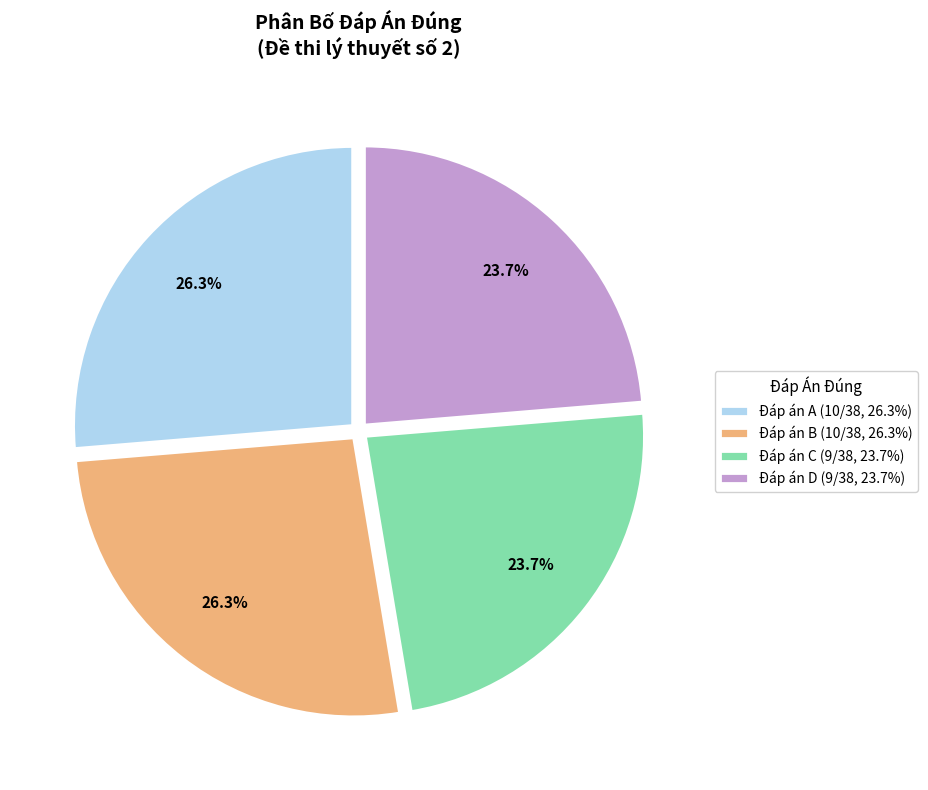

Combined, what portion of the pie is Đáp án B (10/38, 26.3%) and Đáp án A (10/38, 26.3%)?

52.6%